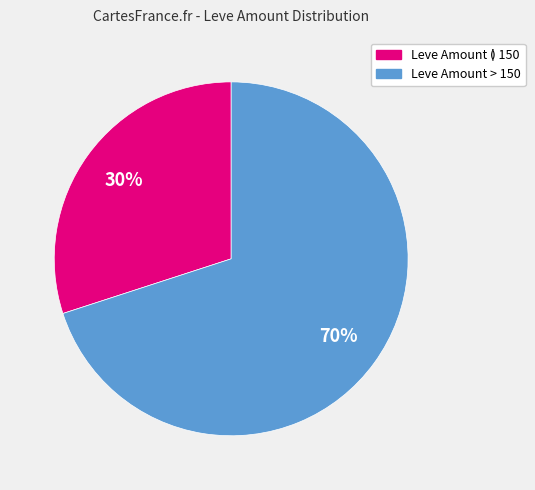

To the nearest percent, what is the average slice percentage?

50%